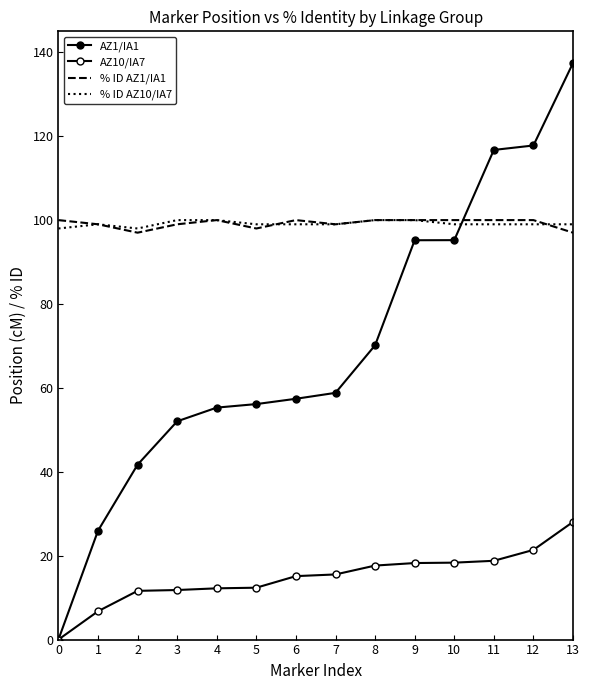

What is the value of the AZ10/IA7 point at the 8th from the left?

15.5